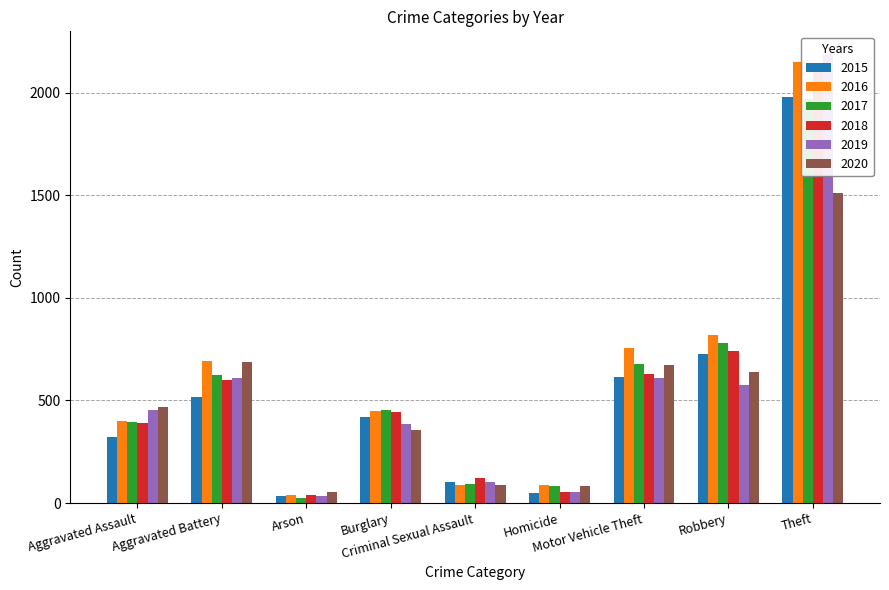

What is the maximum value shown in the chart?

2190